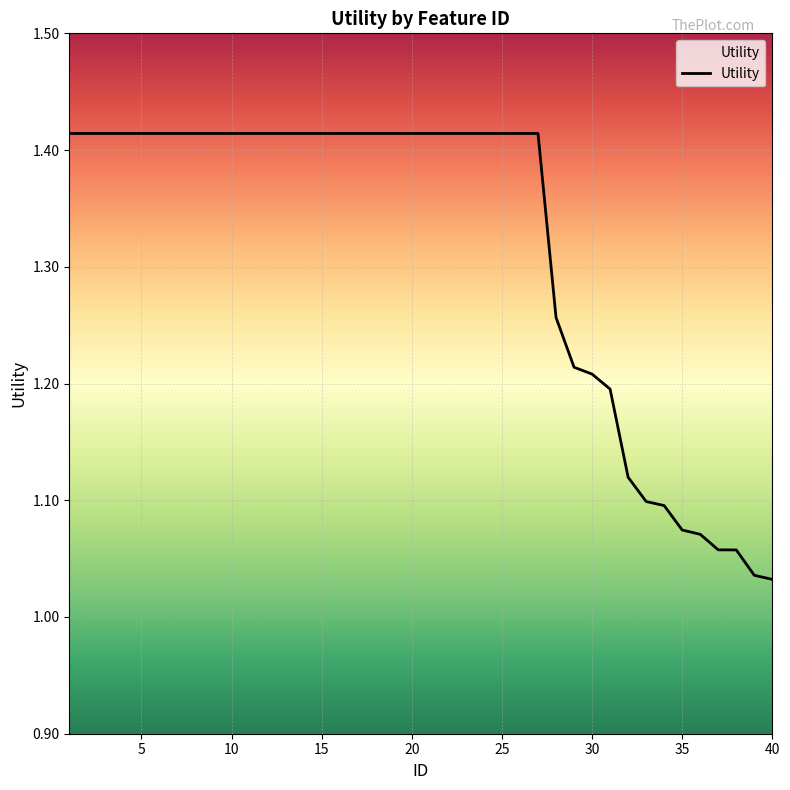

Reading left to right, transcribe all the data shown in this chart.

1.4	1.4	1.4	1.4	1.4	1.4	1.4	1.4	1.4	1.4	1.4	1.4	1.4	1.4	1.4	1.4	1.4	1.4	1.4	1.4	1.4	1.4	1.4	1.4	1.4	1.4	1.4	1.3	1.2	1.2	1.2	1.1	1.1	1.1	1.1	1.1	1.1	1.1	1.0	1.0